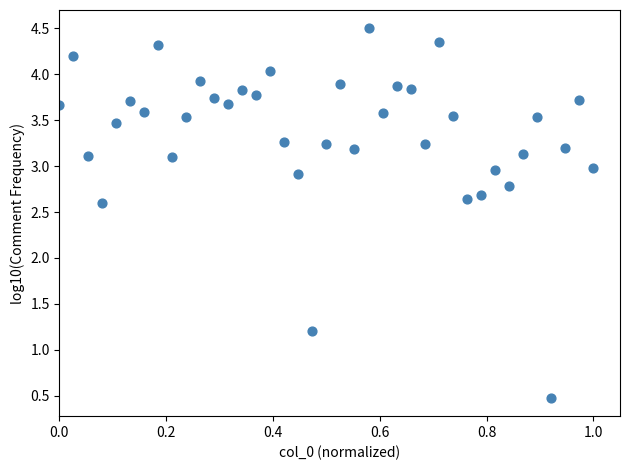

What is the range of X values (max minus min)?

1.0